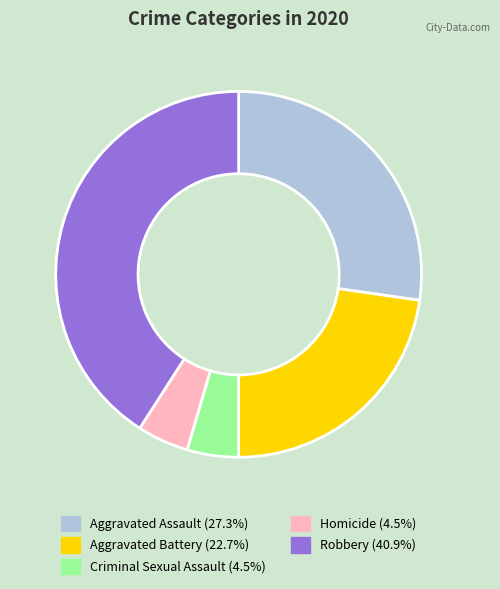

Is there any slice that represents more than half of the pie?

No